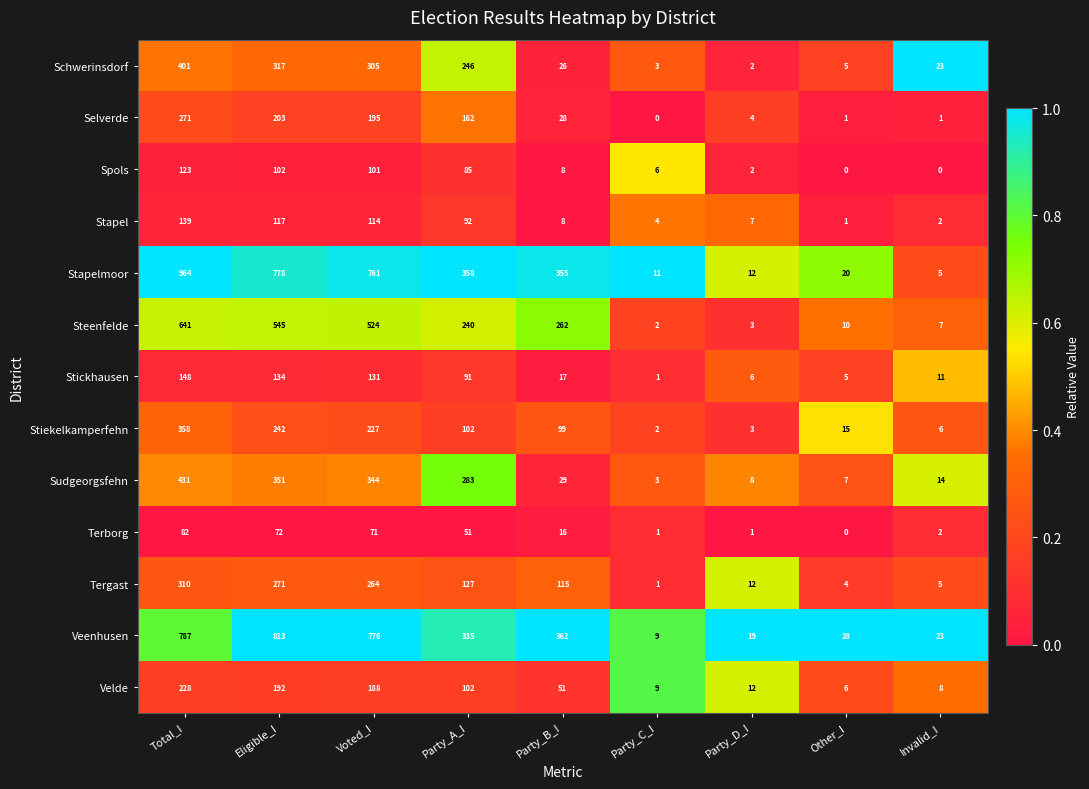

How many data points does each series have?

9